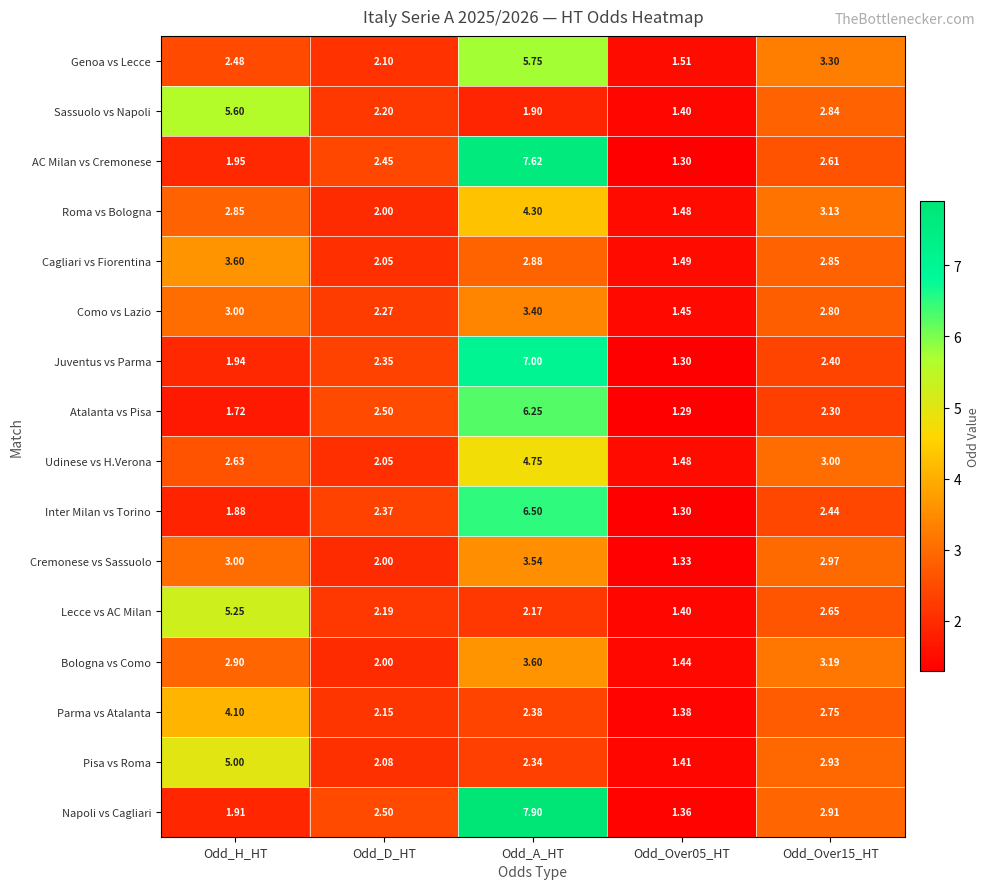

Which series has the widest spread of values?

Napoli vs Cagliari